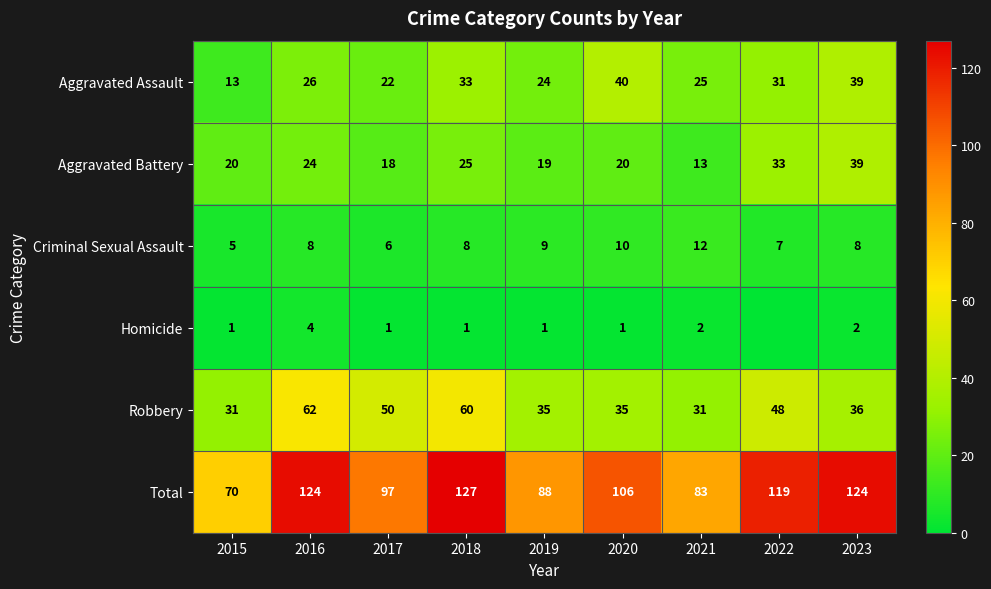

What is the approximate value of Aggravated Battery at 2019?

19